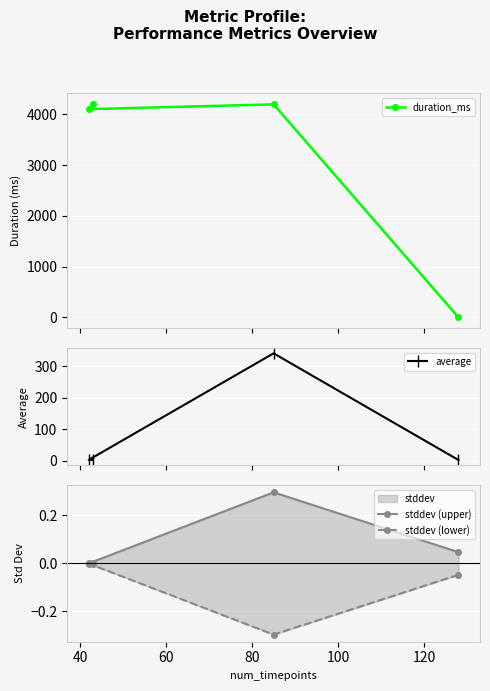

What is the highest value of the duration_ms series?

4202